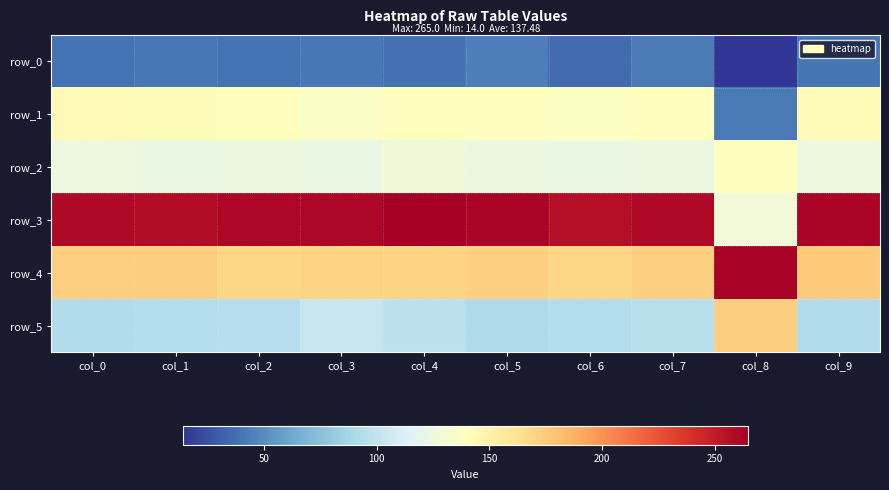

Reading left to right, transcribe all the data shown in this chart.

row_0: col_0=39	col_1=41	col_2=39	col_3=41	col_4=38	col_5=44	col_6=36	col_7=42	col_8=14	col_9=40
row_1: col_0=144	col_1=143	col_2=141	col_3=136	col_4=141	col_5=140	col_6=138	col_7=140	col_8=42	col_9=143
row_2: col_0=125	col_1=123	col_2=124	col_3=123	col_4=127	col_5=124	col_6=123	col_7=124	col_8=140	col_9=125
row_3: col_0=260	col_1=258	col_2=261	col_3=261	col_4=265	col_5=262	col_6=257	col_7=260	col_8=128	col_9=262
row_4: col_0=172	col_1=173	col_2=169	col_3=170	col_4=170	col_5=172	col_6=169	col_7=172	col_8=263	col_9=175
row_5: col_0=93	col_1=94	col_2=95	col_3=103	col_4=98	col_5=91	col_6=94	col_7=96	col_8=173	col_9=93